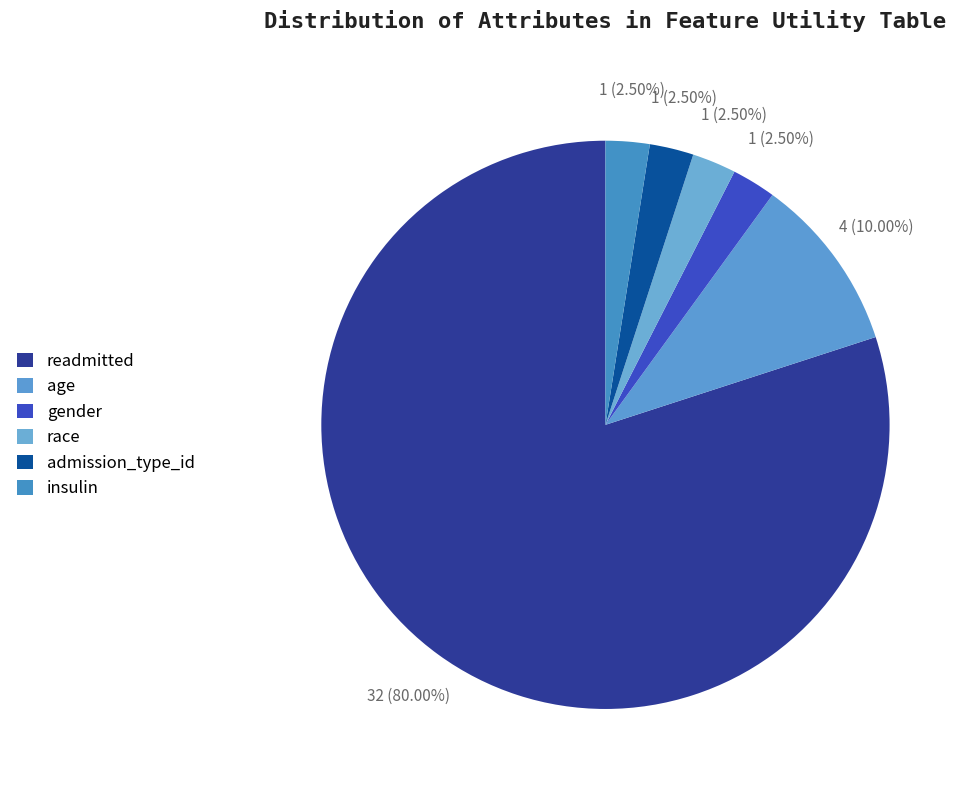

Which category accounts for the majority?

readmitted